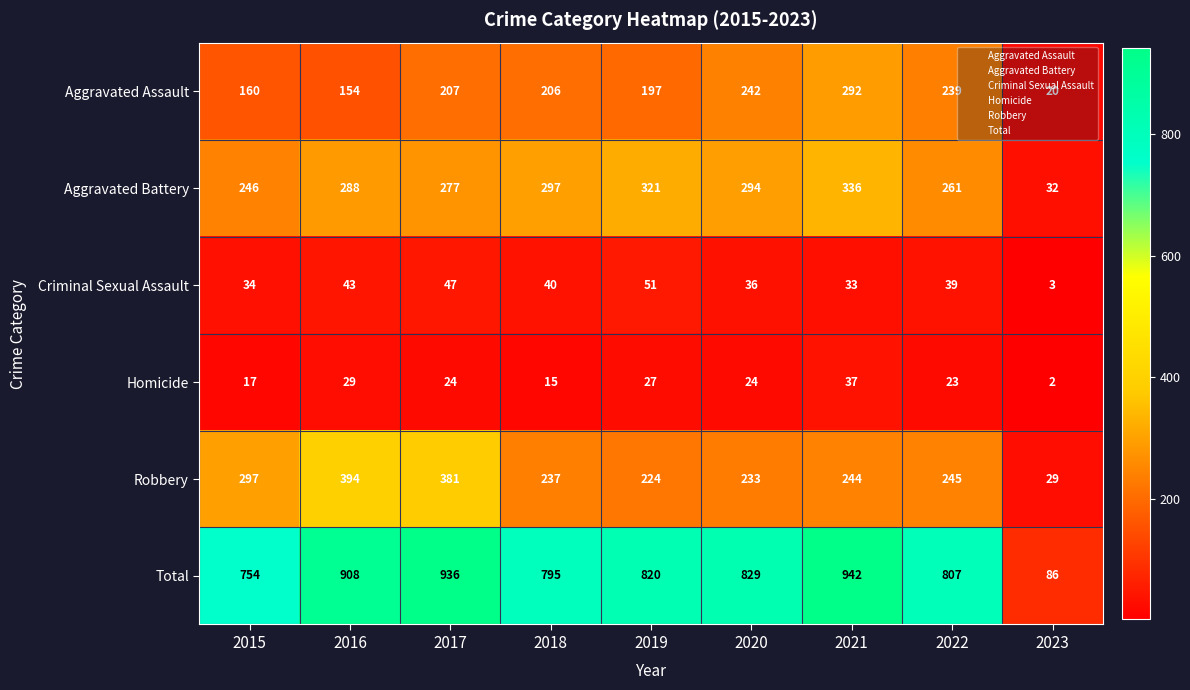

Between 2020 and 2021, which series saw the biggest shift?

Total